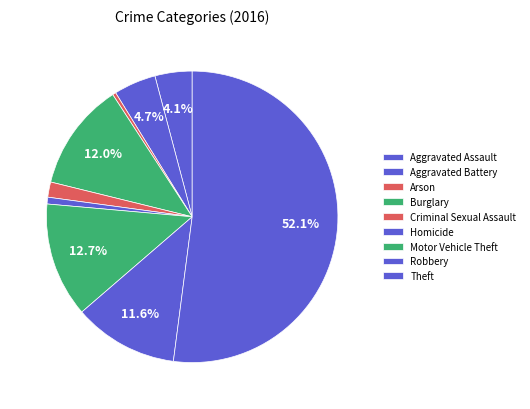

To the nearest percent, what is the difference between the Burglary and Aggravated Battery slice percentages?

7%